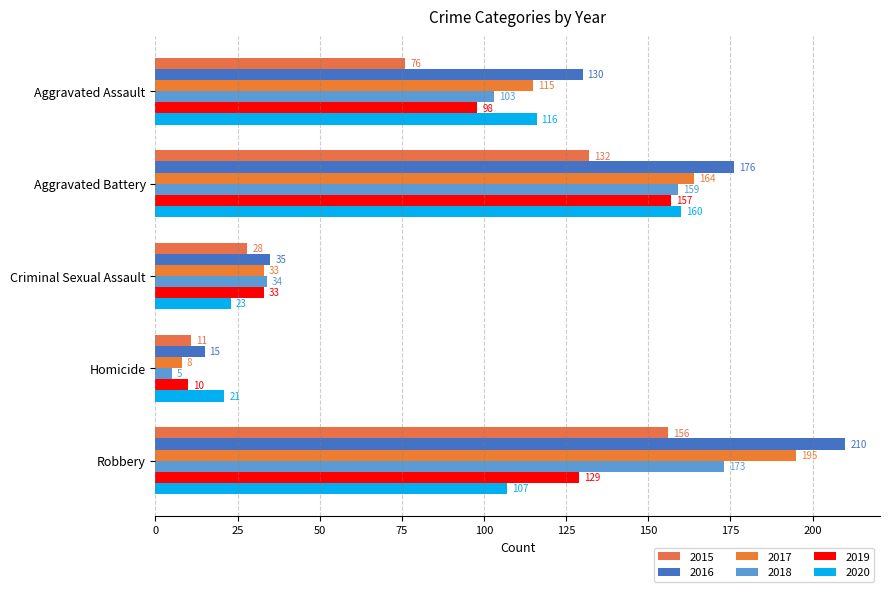

Which category has the highest value in the 2017 series?

Robbery